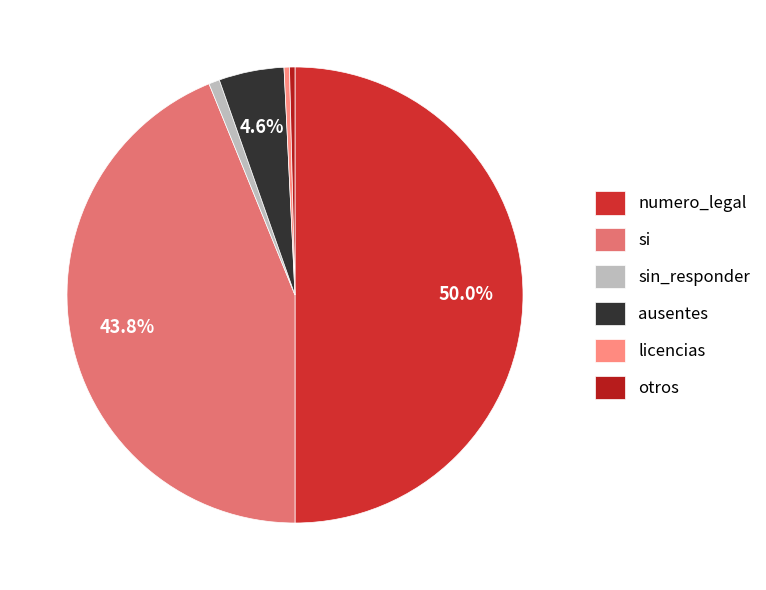

The ausentes slice represents 5% of the pie. True or false?

True